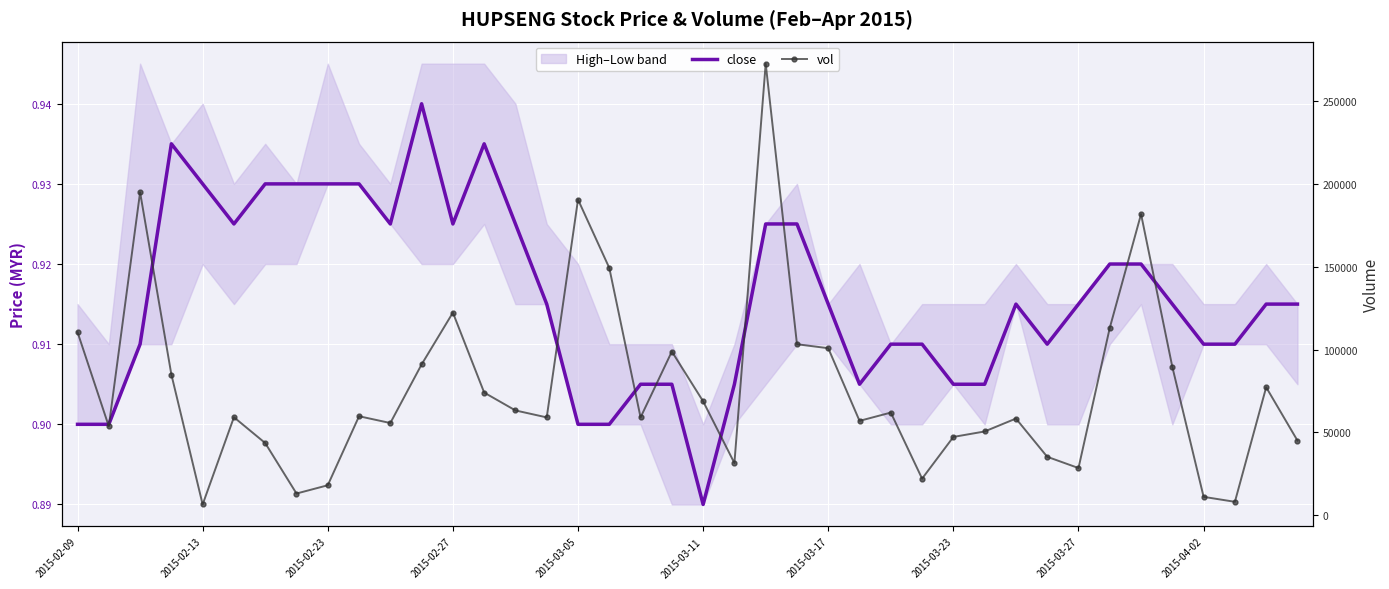

The vol series shows 113100.0 at 33. True or false?

True